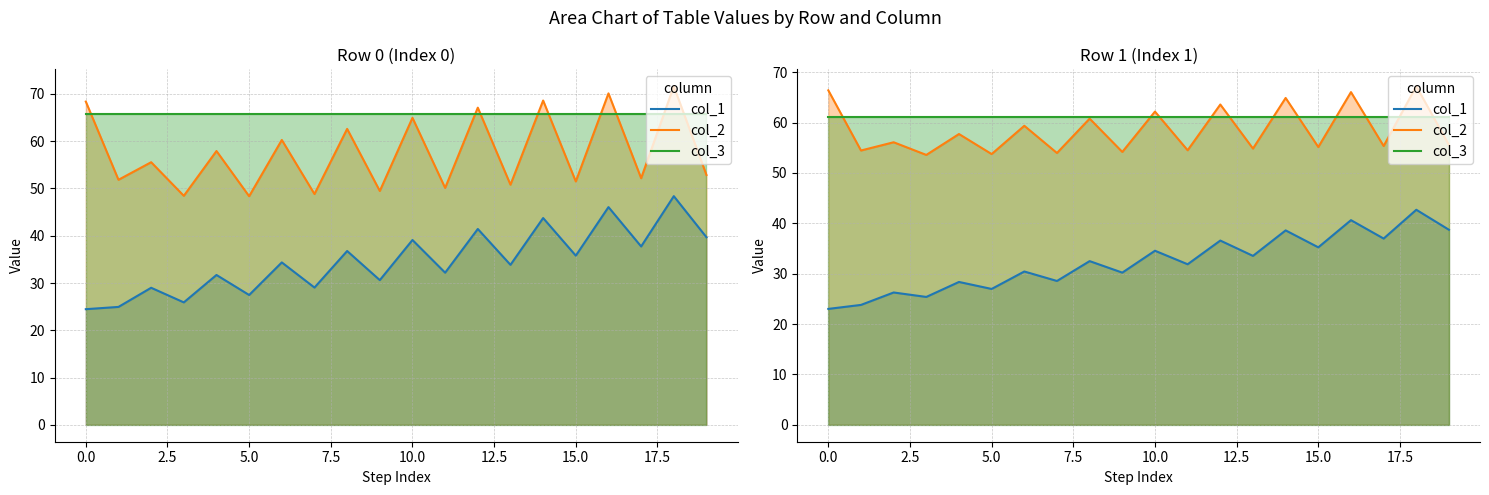

What is the difference between the maximum and minimum values in the col_1 series?

19.7